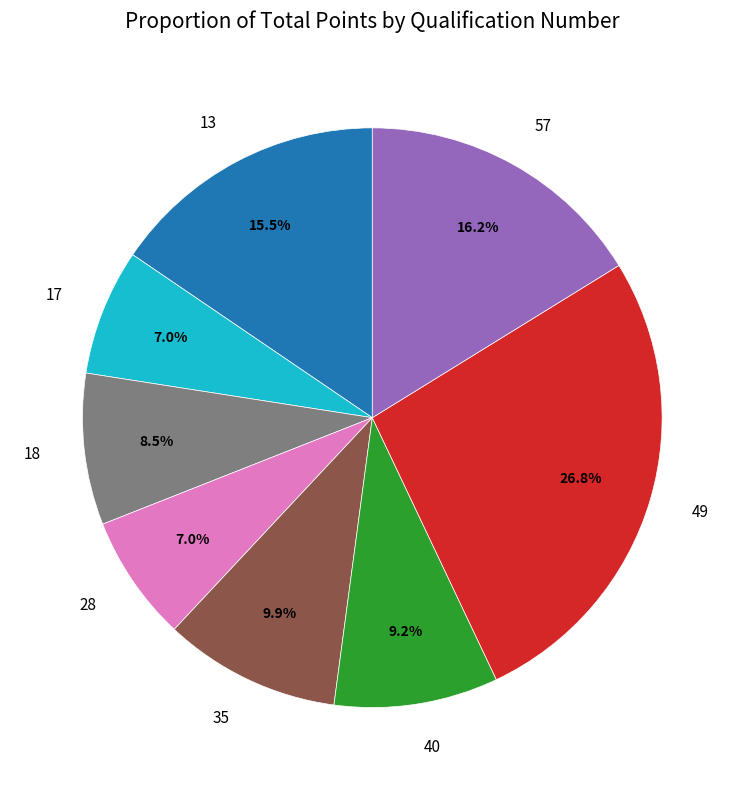

Does any single category account for the majority?

No